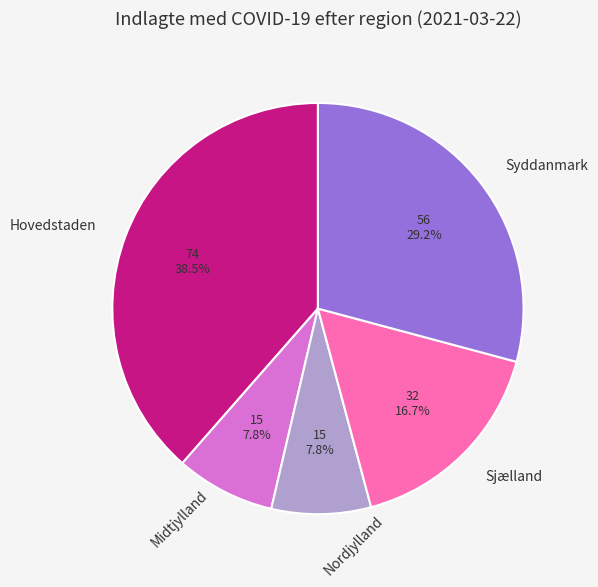

Does any single category account for the majority?

No